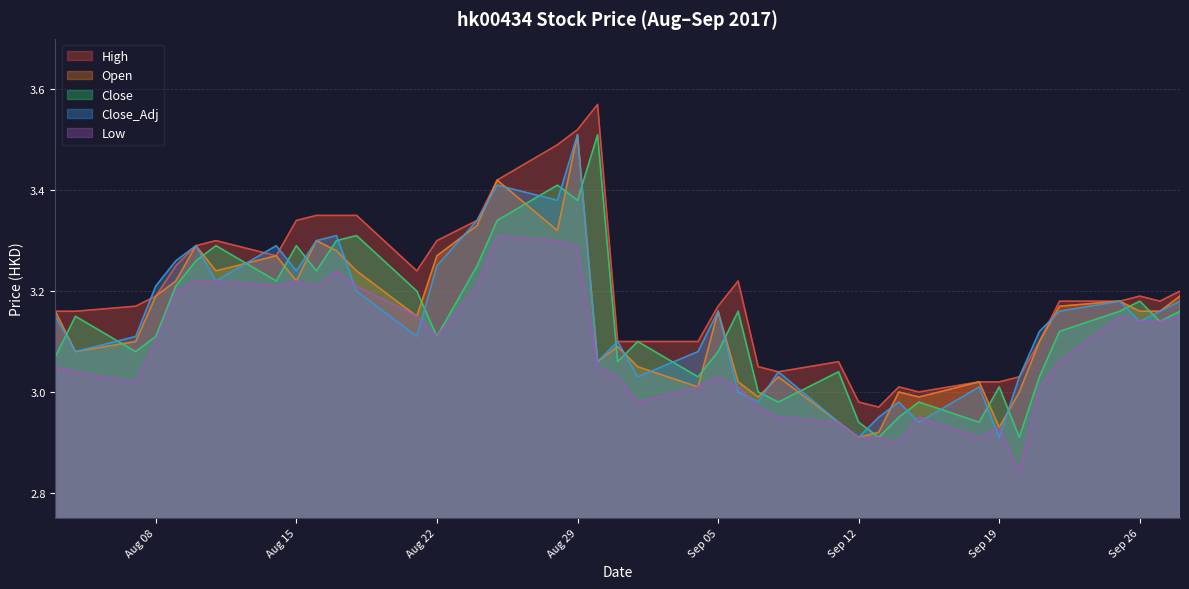

What is the total value across all series at 2017-08-11?

16.3